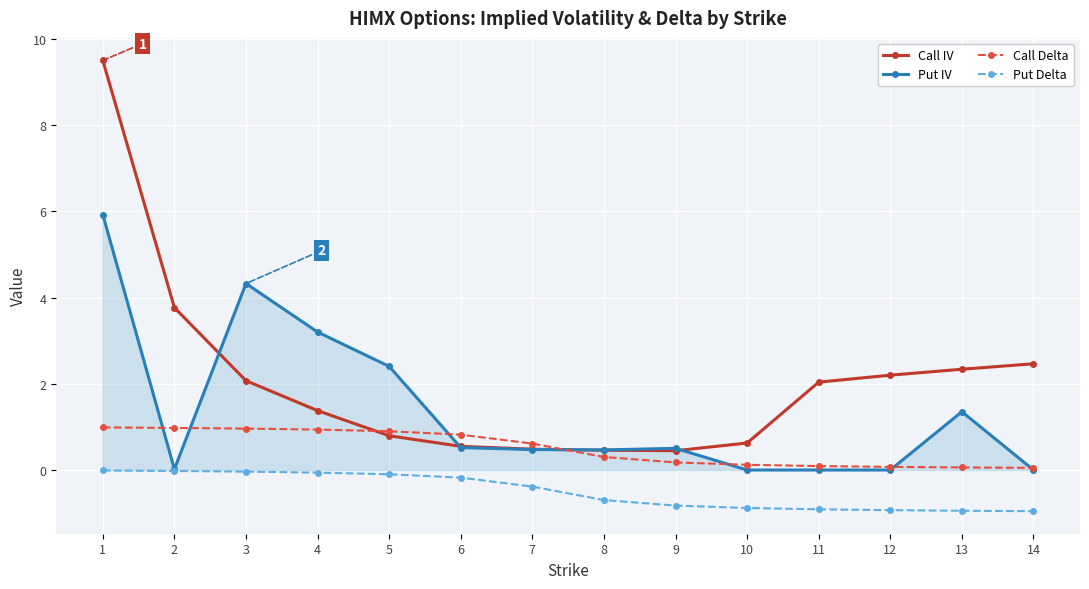

At how many categories does at least one series exceed 5?

1